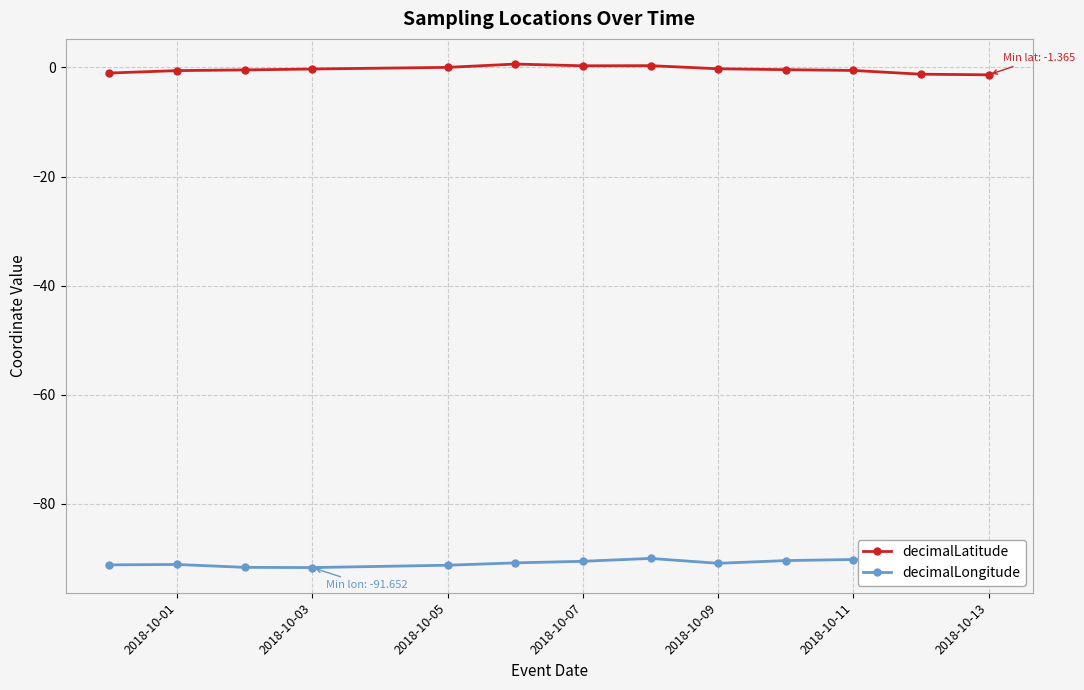

True or false: decimalLongitude and decimalLatitude cross at least once.

False